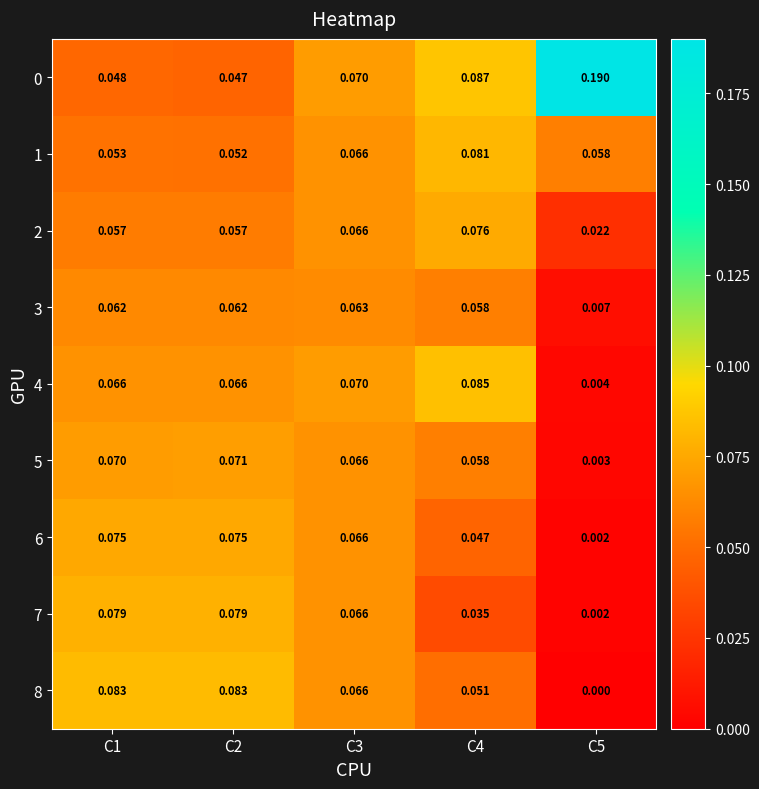

Is the value of 7 at C5 greater than the value of 1 at C3?

No